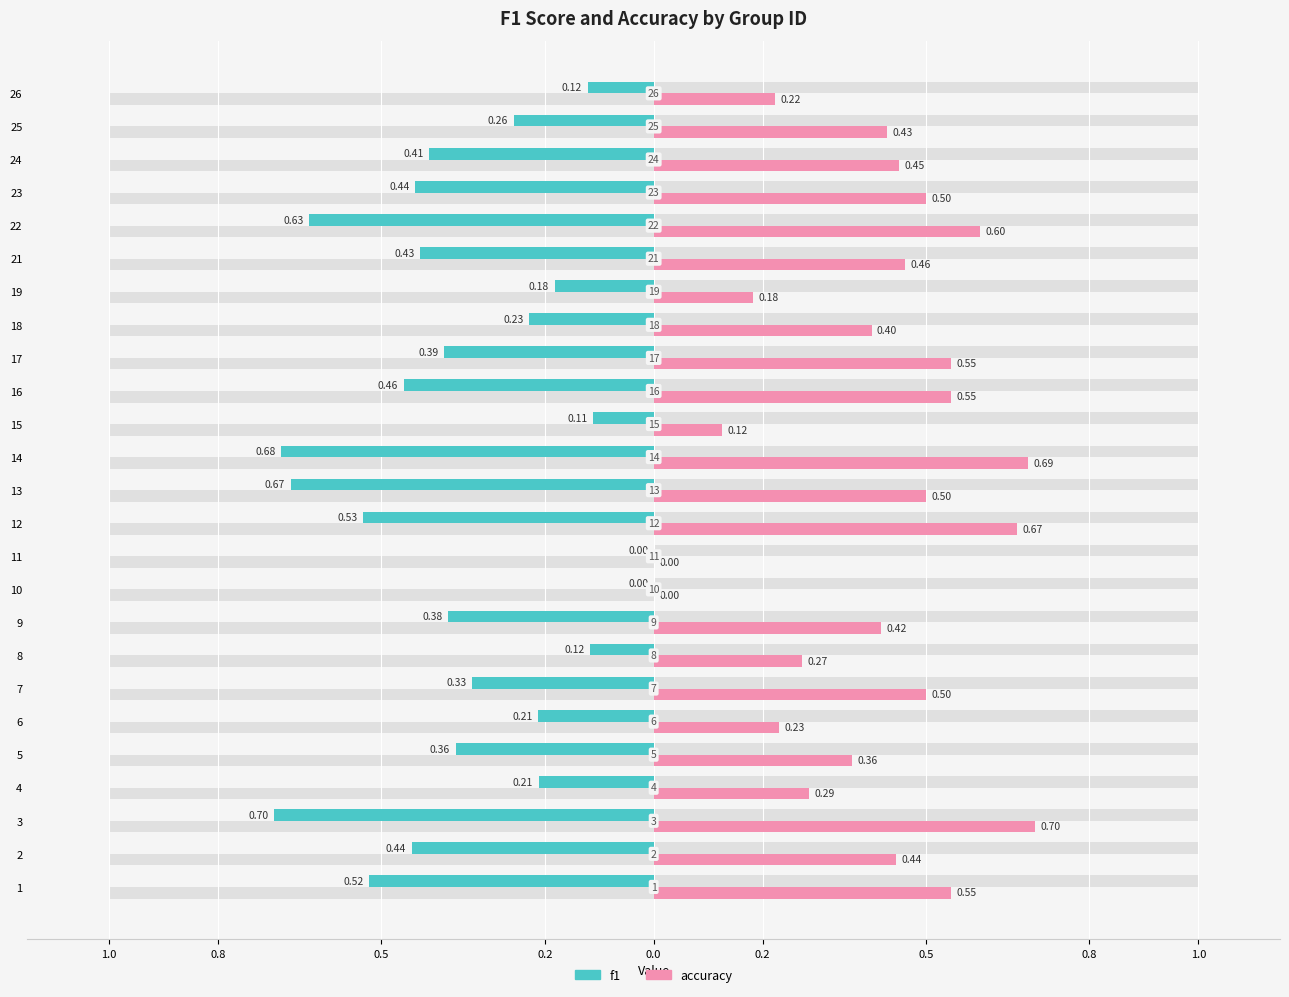

What is the difference between the accuracy values at 17 and 24?

0.1